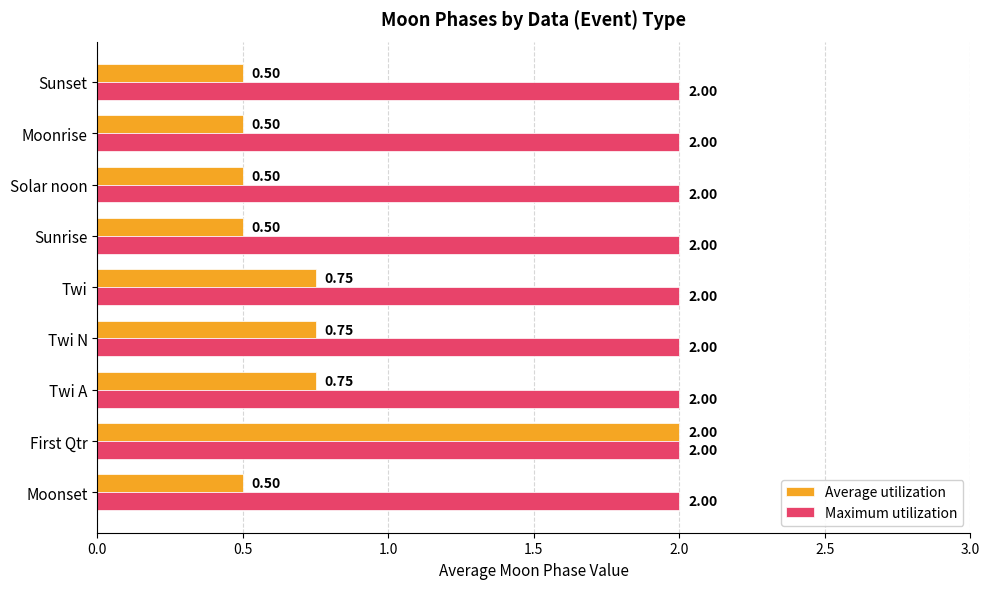

Which series changed the most between Moonset and First Qtr?

Average utilization